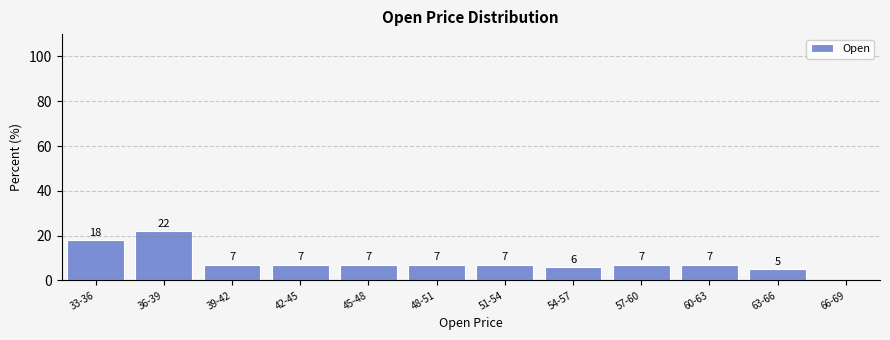

Reading left to right, list all the values displayed in this chart.

33-36=18.0	36-39=22.0	39-42=7.0	42-45=7.0	45-48=7.0	48-51=7.0	51-54=7.0	54-57=6.0	57-60=7.0	60-63=7.0	63-66=5.0	66-69=0.0